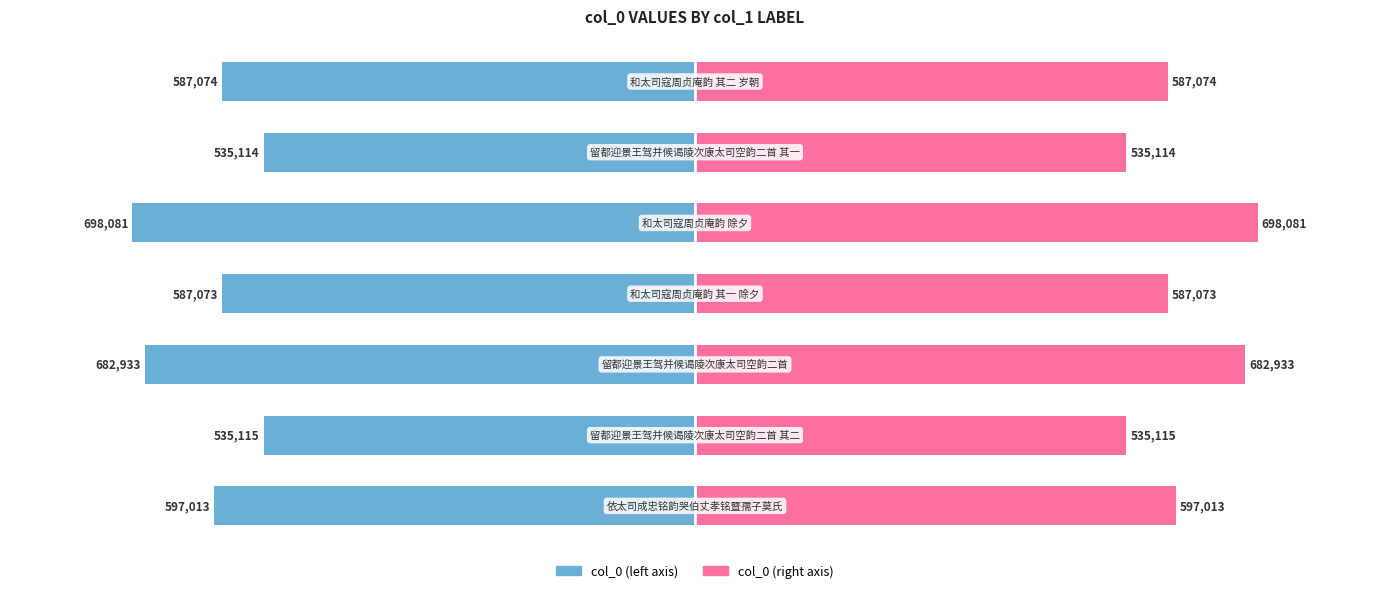

Reading left to right, what are all the values shown in this chart?

col_0 (left): 0=-597013	1=-535115	2=-682933	3=-587073	4=-698081	5=-535114	6=-587074
col_0 (right): 0=597013	1=535115	2=682933	3=587073	4=698081	5=535114	6=587074